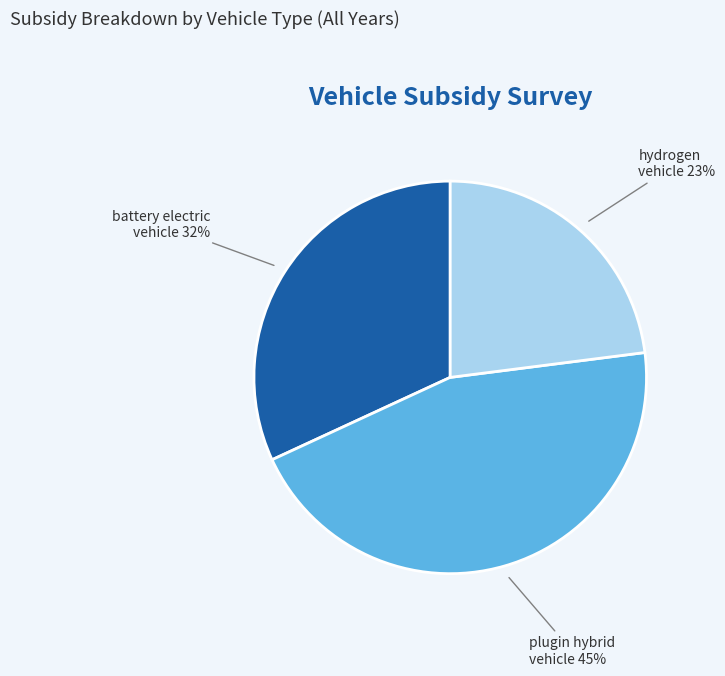

Does any single category account for the majority?

No